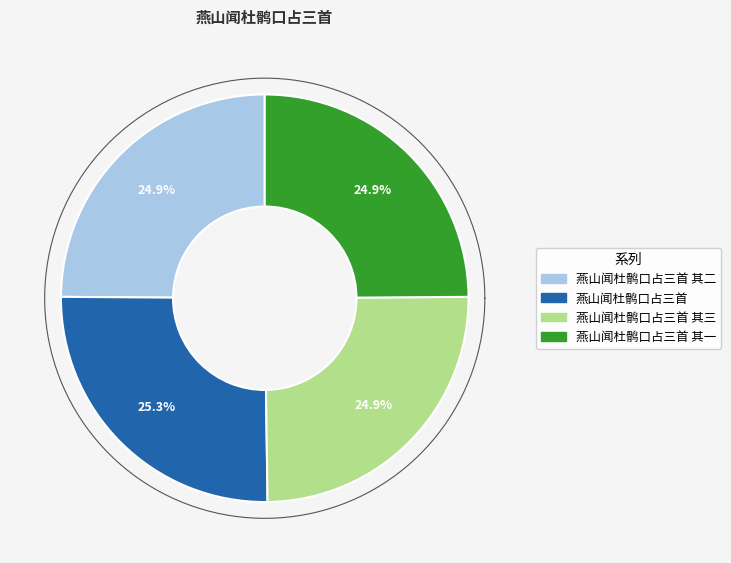

True or false: 燕山闻杜鹘口占三首 其三 accounts for 32% of the total.

False